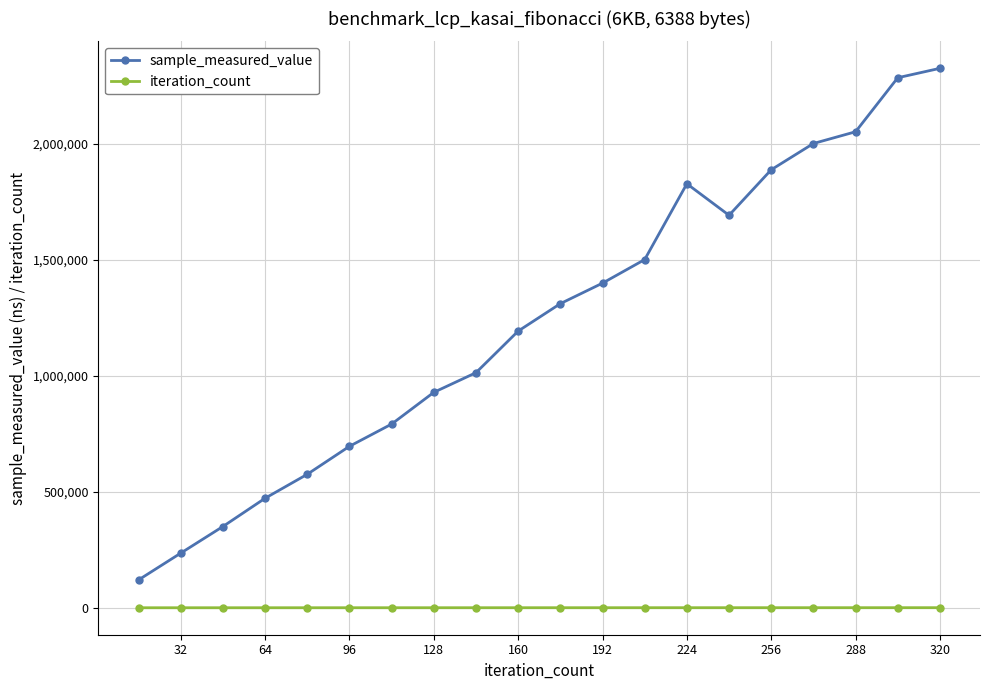

What is the minimum value for sample_measured_value?

120141